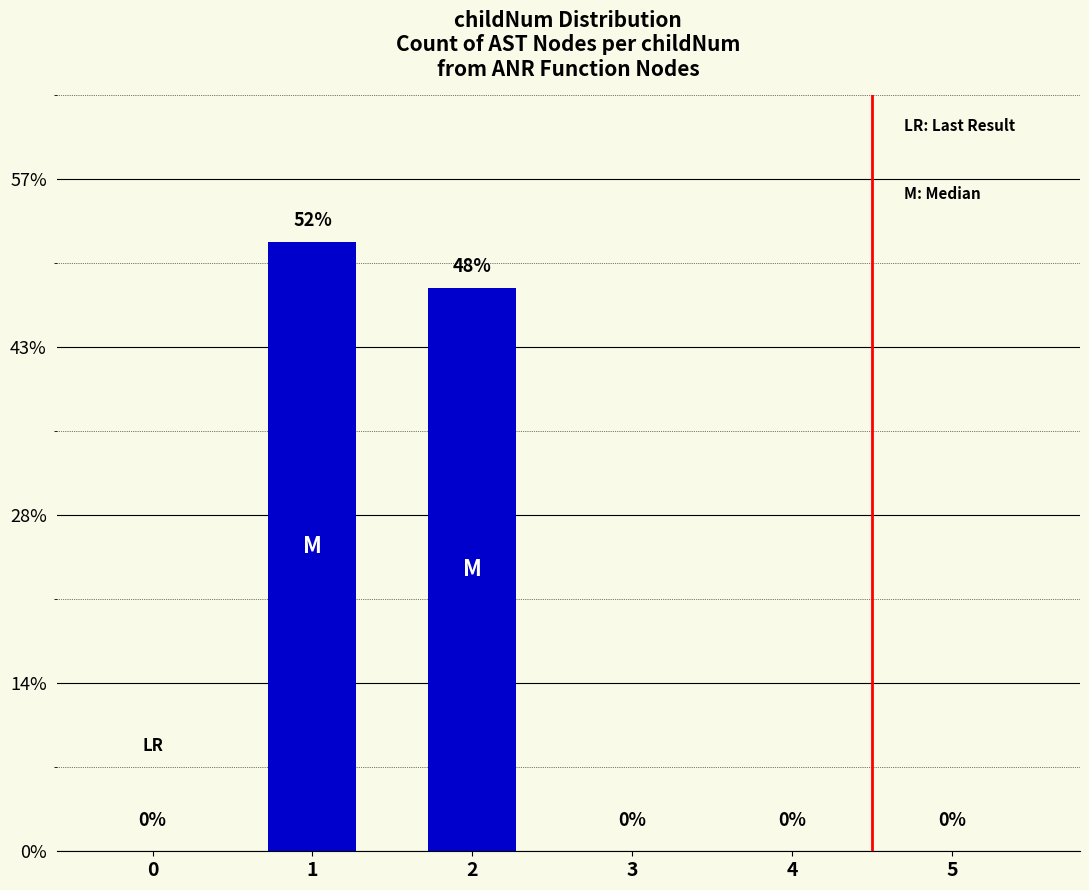

Rank the categories by value from highest to lowest.

1, 2, 0, 3, 4, 5